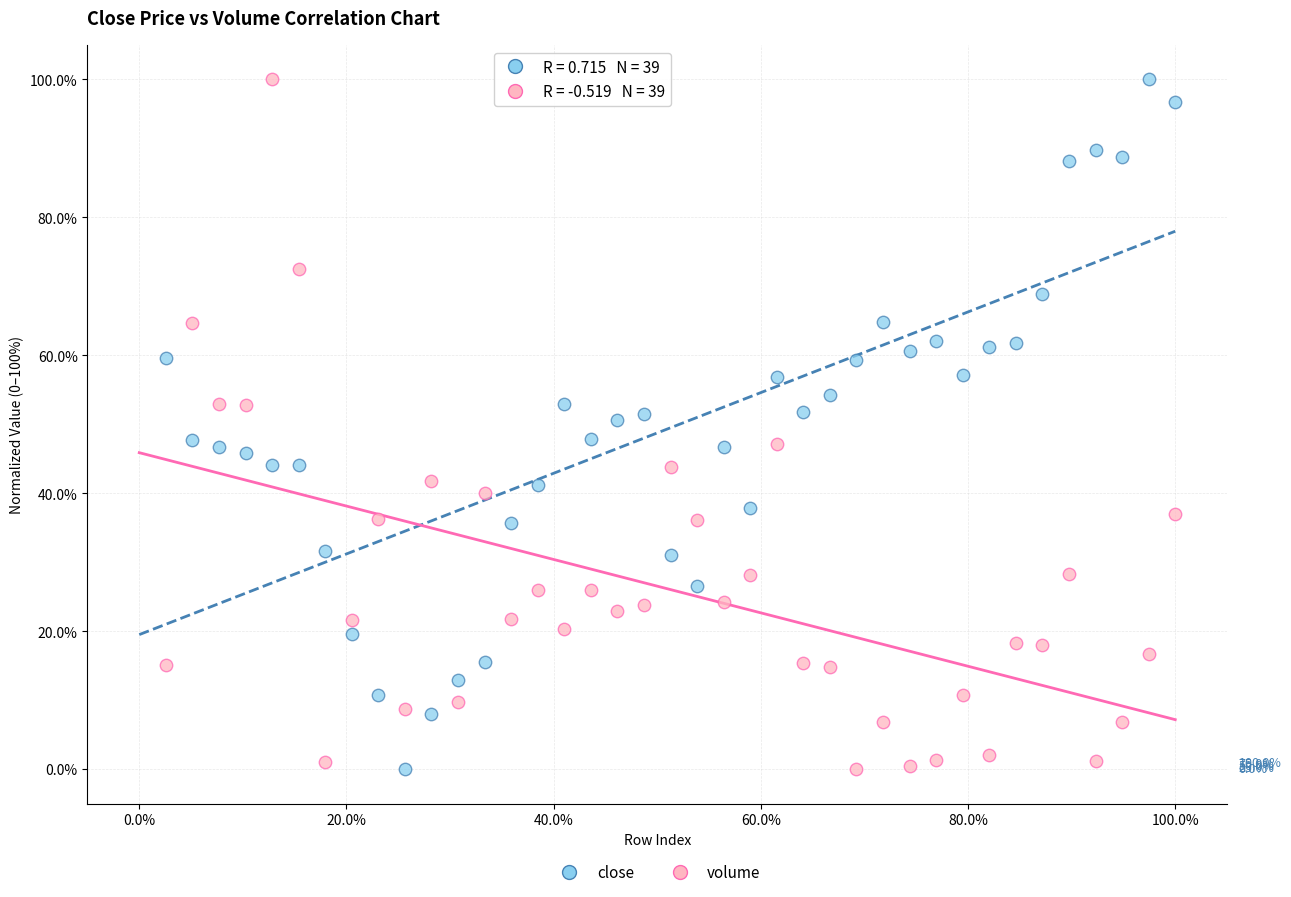

What is the X range (max minus min) for the scatter plot?

97.4